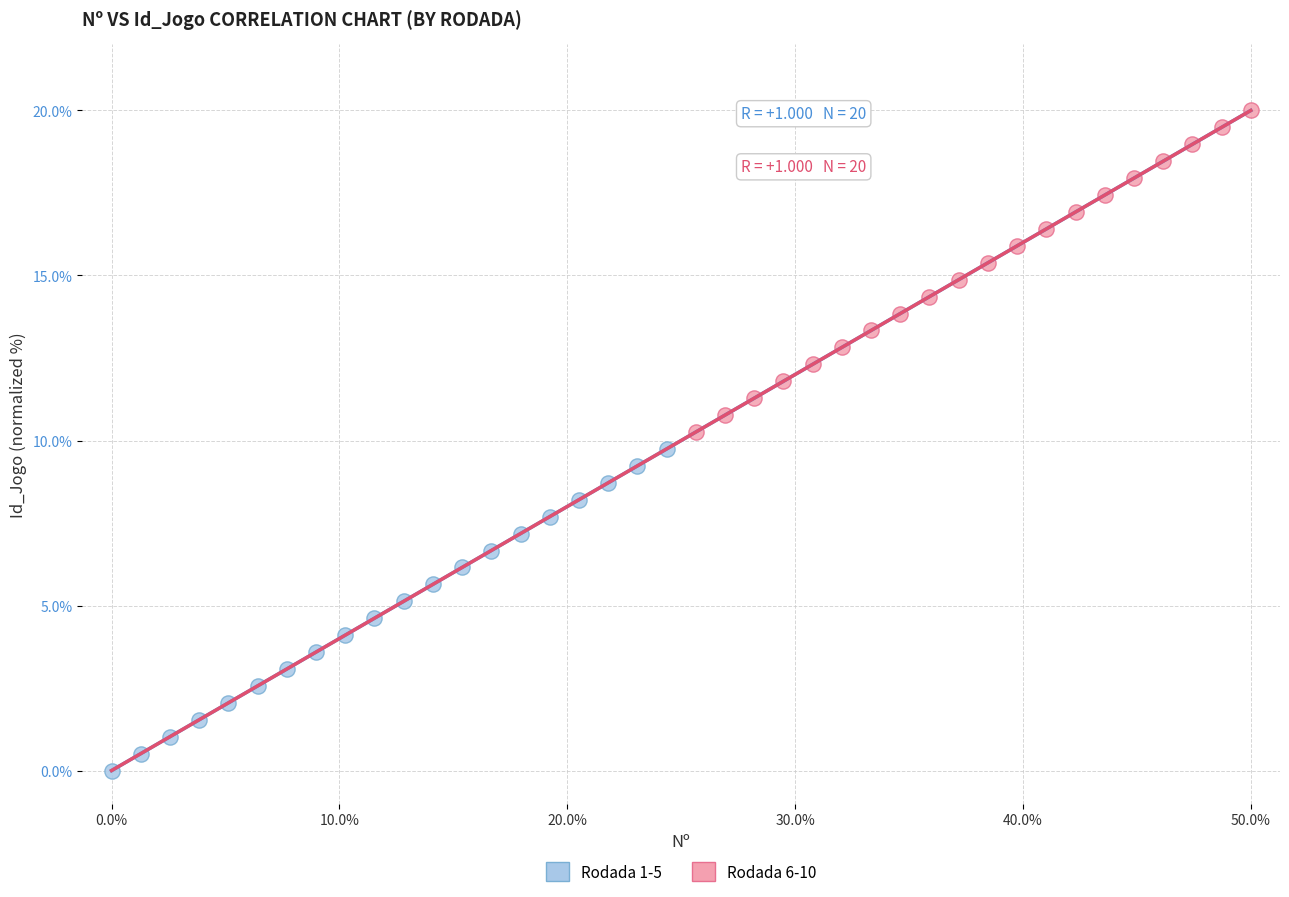

Which series reaches the maximum Y coordinate?

Rodada 6-10